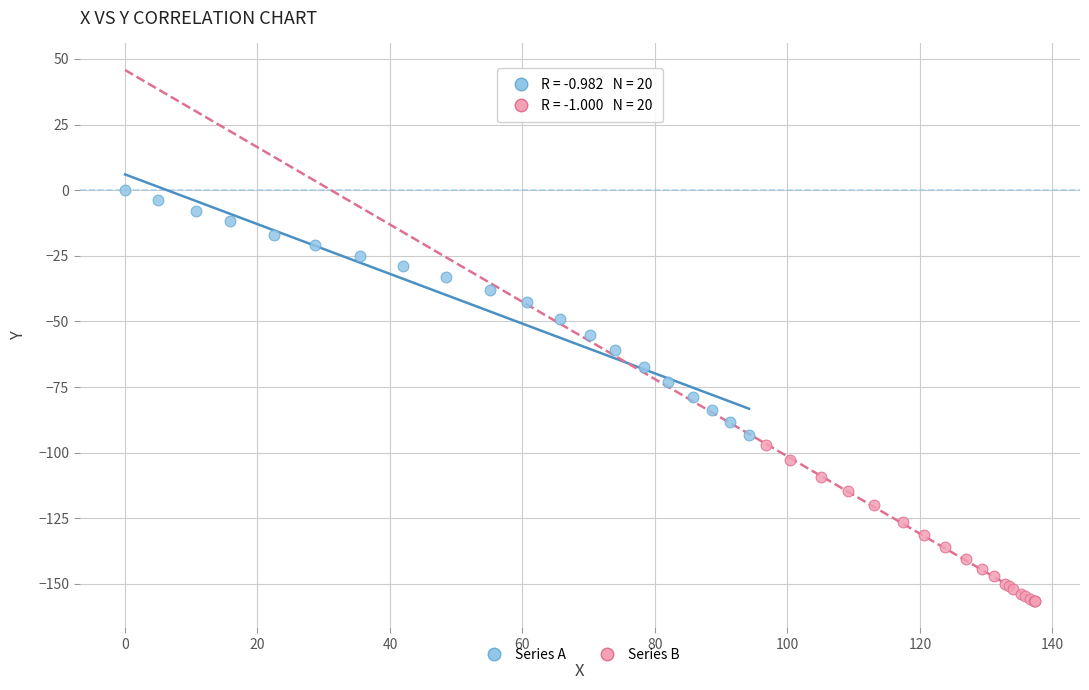

Which series contains the lowest Y value?

Series B